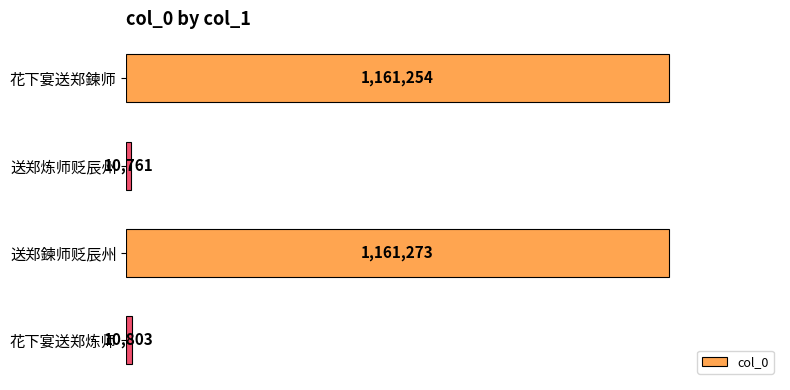

Does the chart contain stacked bars?

No